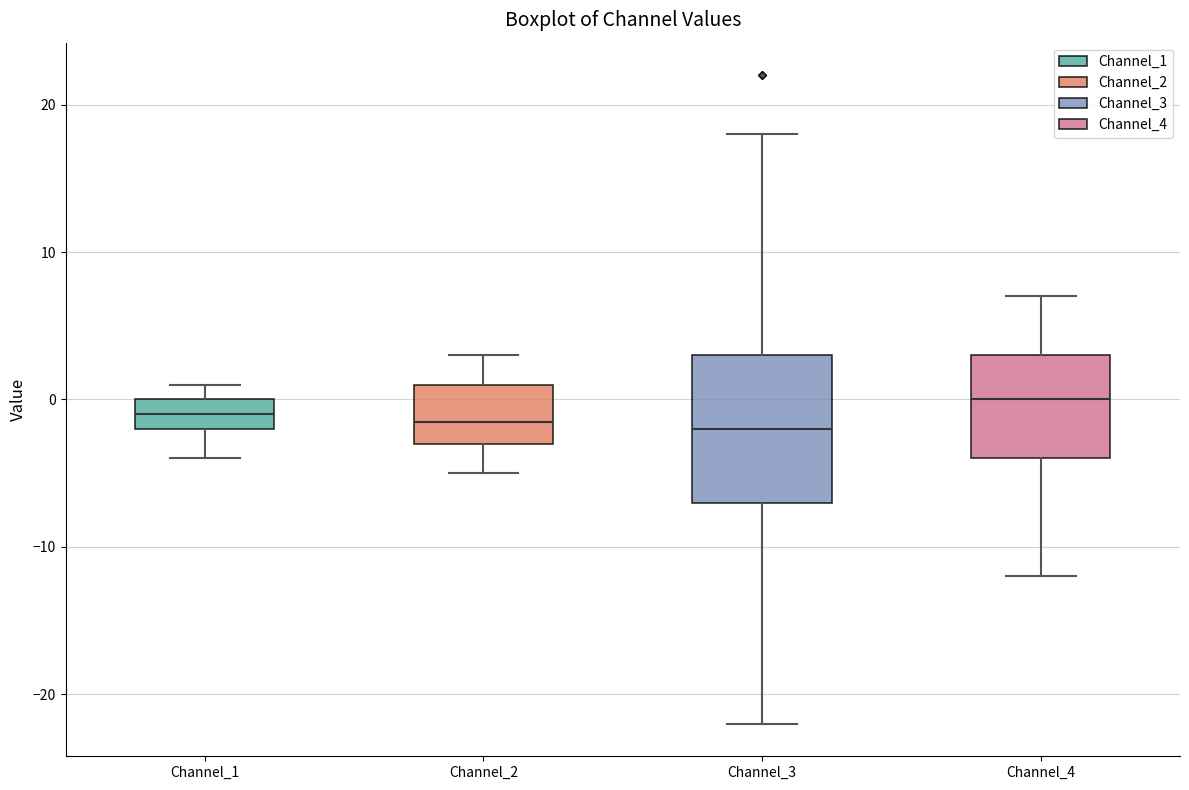

Reading left to right, transcribe this box plot: for each box, give where its median line is, the range the box spans, and where its two whiskers end, as read against the y-axis. The values are not printed on the chart, so give them approximately, as read against the axis.

Channel_1: median -1, box -2 to 0, whiskers -4 to 1
Channel_2: median -1, box -3 to 1, whiskers -5 to 3
Channel_3: median -2, box -7 to 3, whiskers -22 to 18
Channel_4: median 0, box -4 to 3, whiskers -12 to 7